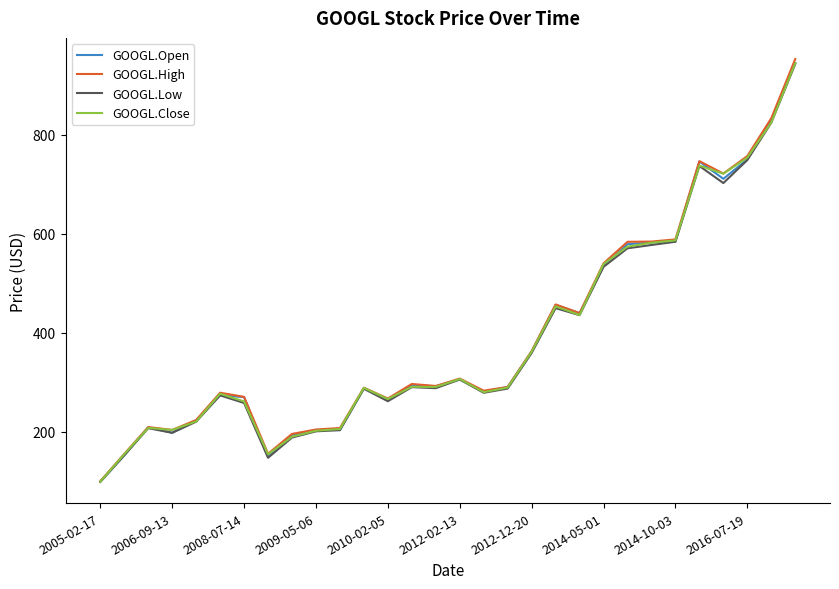

Which series has the widest spread of values?

GOOGL.High